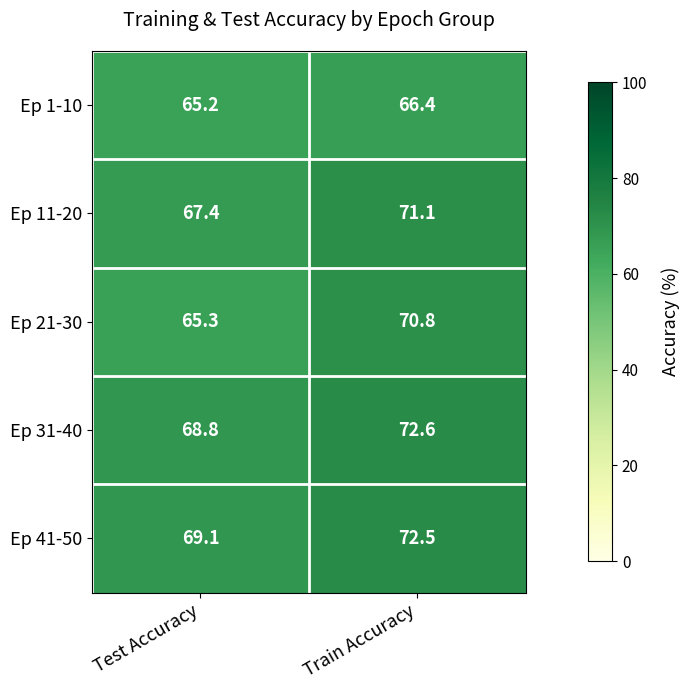

What is the sum of the Ep 31-40 values at Test Accuracy and Train Accuracy?

141.4